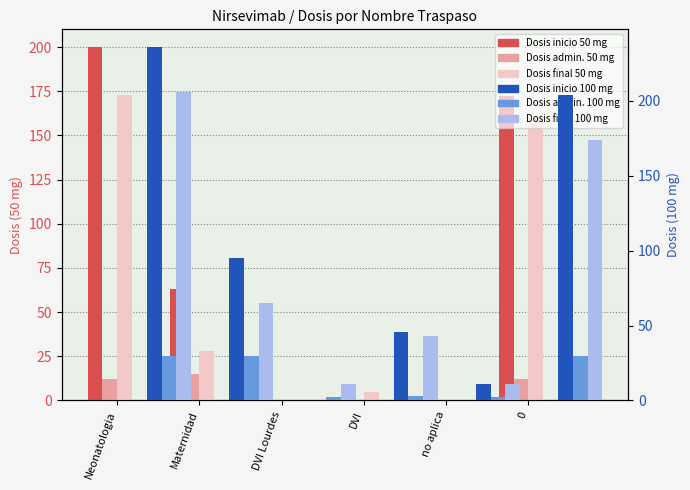

What is the maximum value for Dosis inicio 100 mg?

236